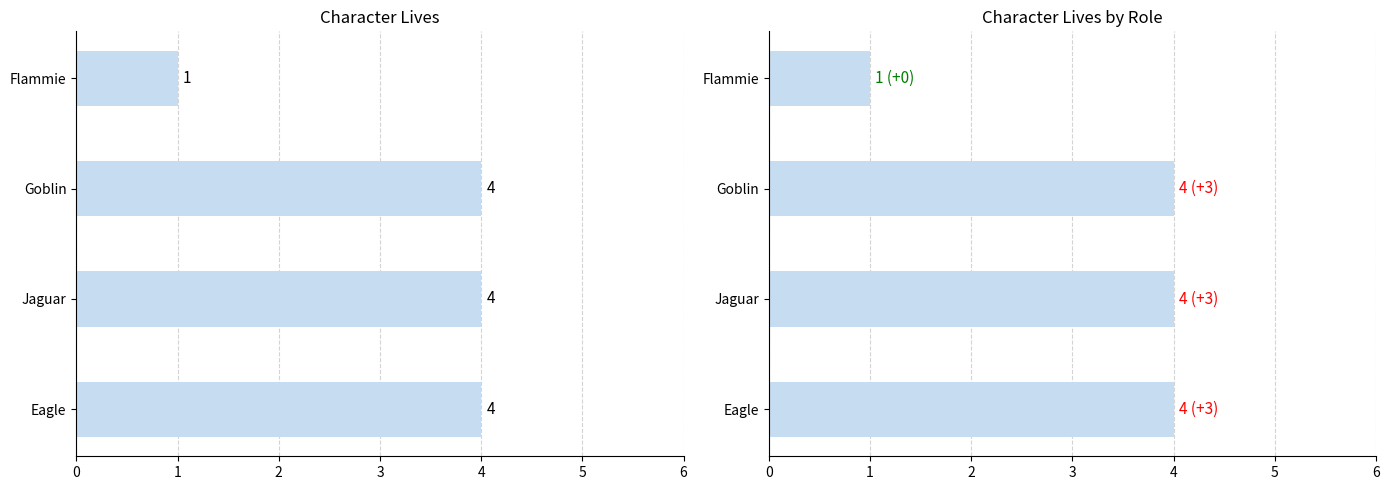

Which has a higher value, Eagle or Goblin?

Eagle